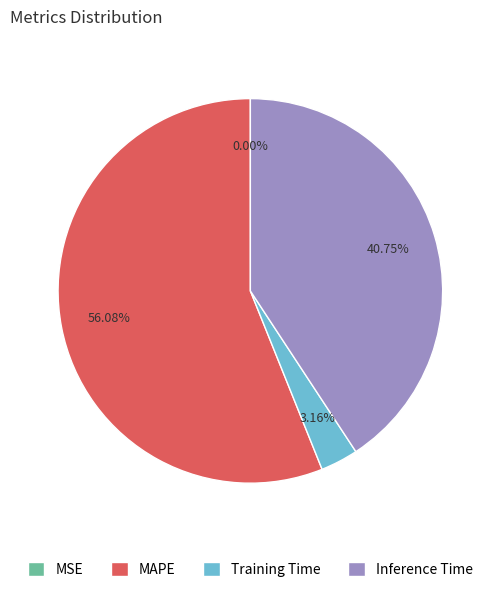

Which category accounts for the majority?

MAPE